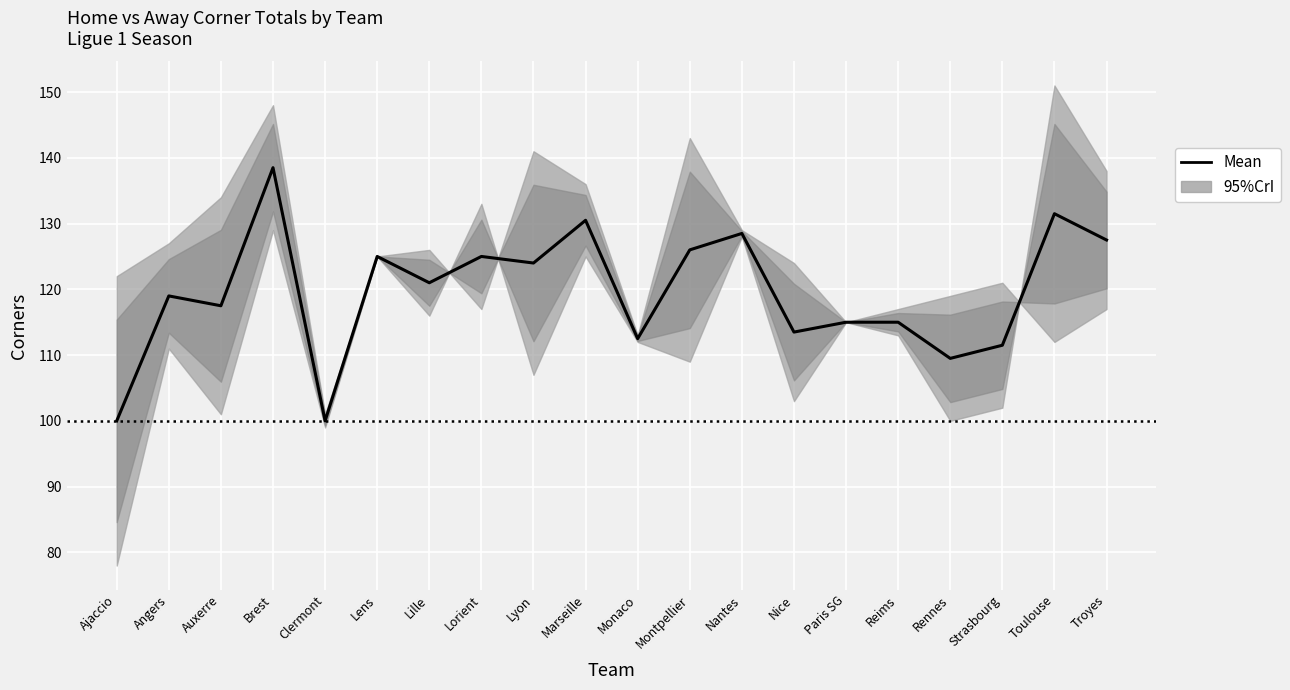

Reading left to right, transcribe all the data shown in this chart.

Ajaccio=100.0	Angers=119.0	Auxerre=117.5	Brest=138.5	Clermont=100.0	Lens=125.0	Lille=121.0	Lorient=125.0	Lyon=124.0	Marseille=130.5	Monaco=112.5	Montpellier=126.0	Nantes=128.5	Nice=113.5	Paris SG=115.0	Reims=115.0	Rennes=109.5	Strasbourg=111.5	Toulouse=131.5	Troyes=127.5